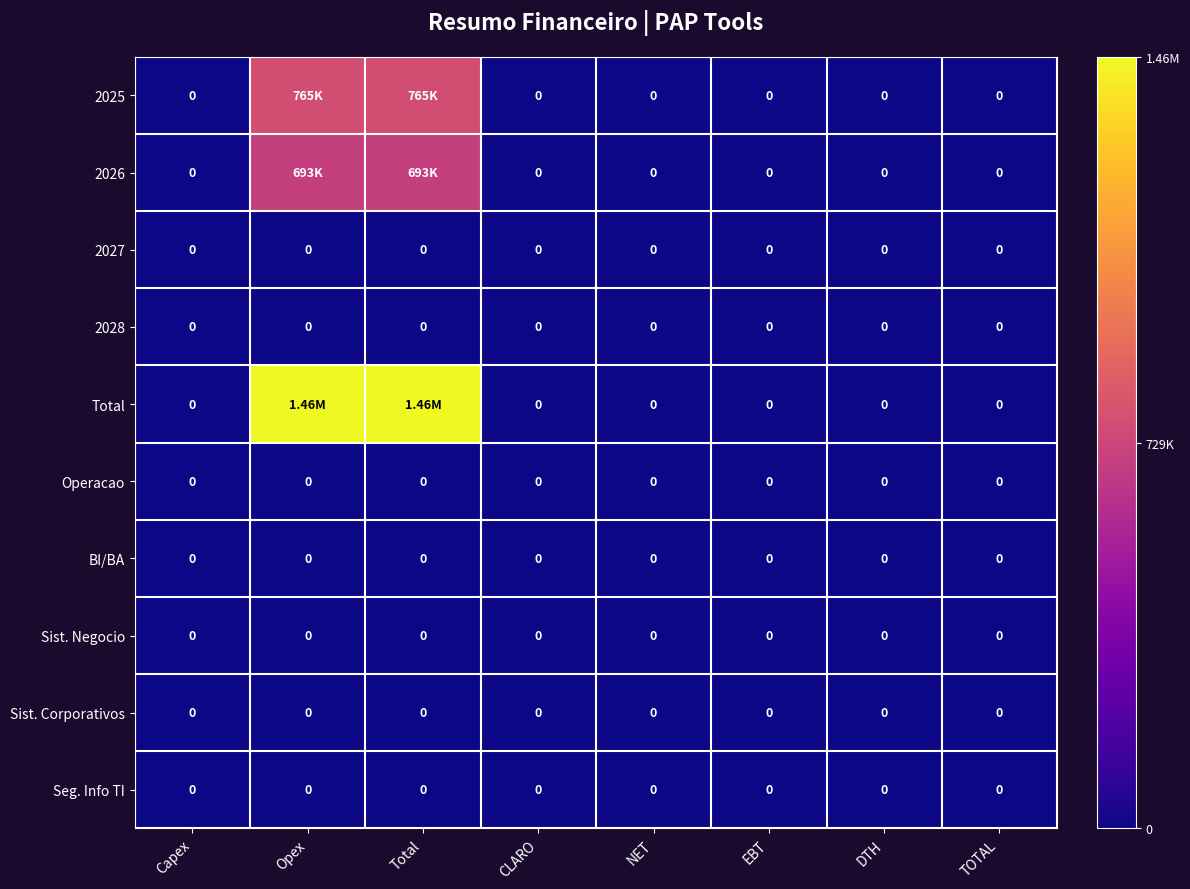

At how many categories does at least one series exceed 1032208?

2